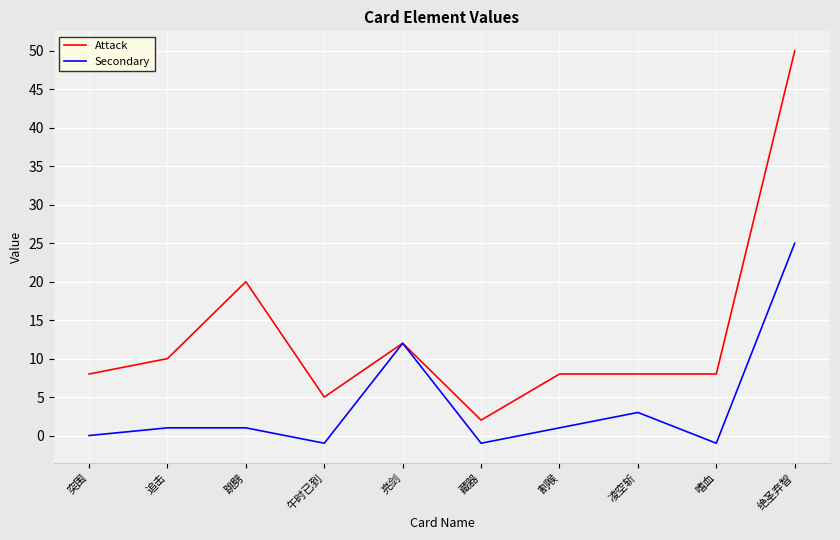

List the series in order of their peak value, highest first.

Attack, Secondary